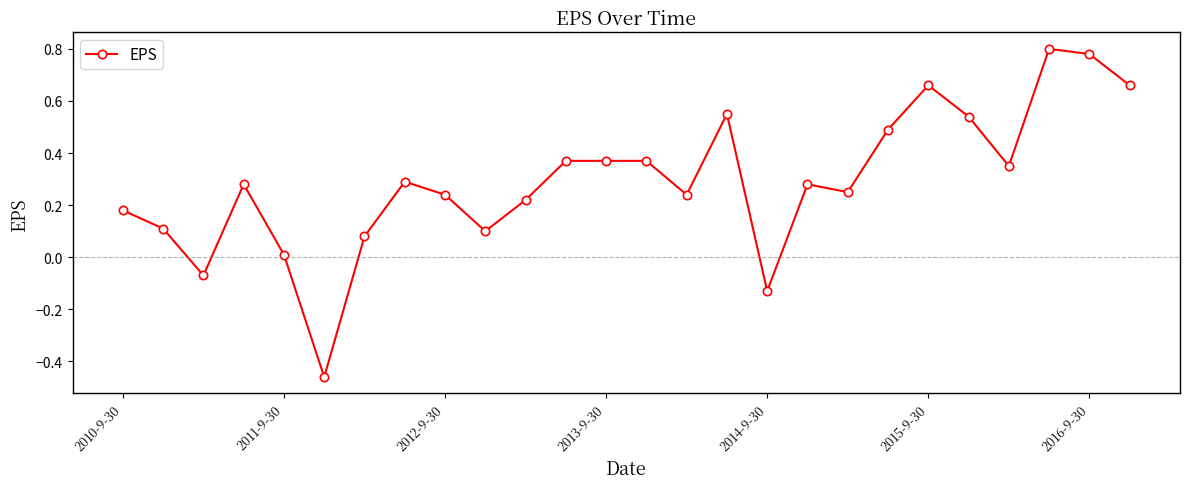

What is the sum of all values?

7.6